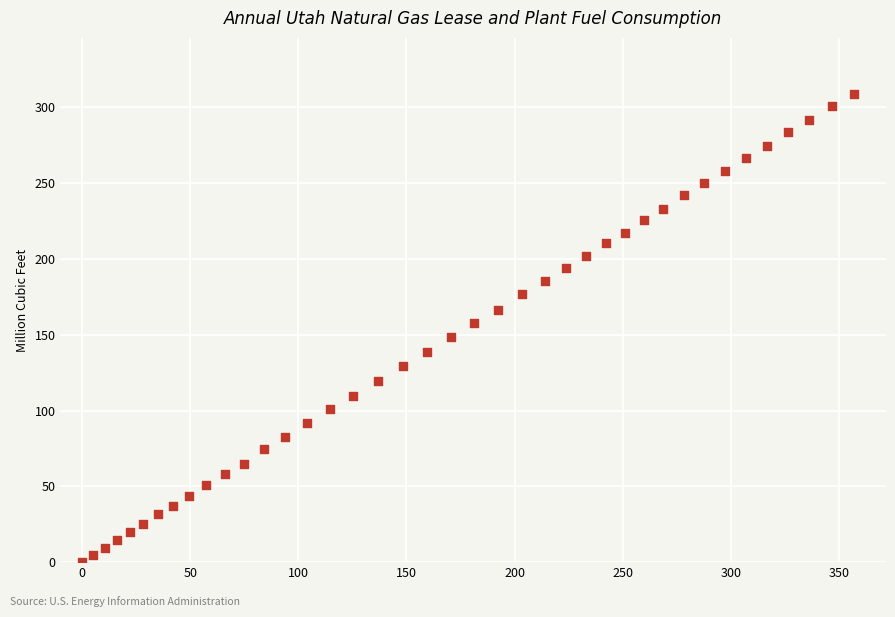

What is the range of Y values (max minus min)?

308.8